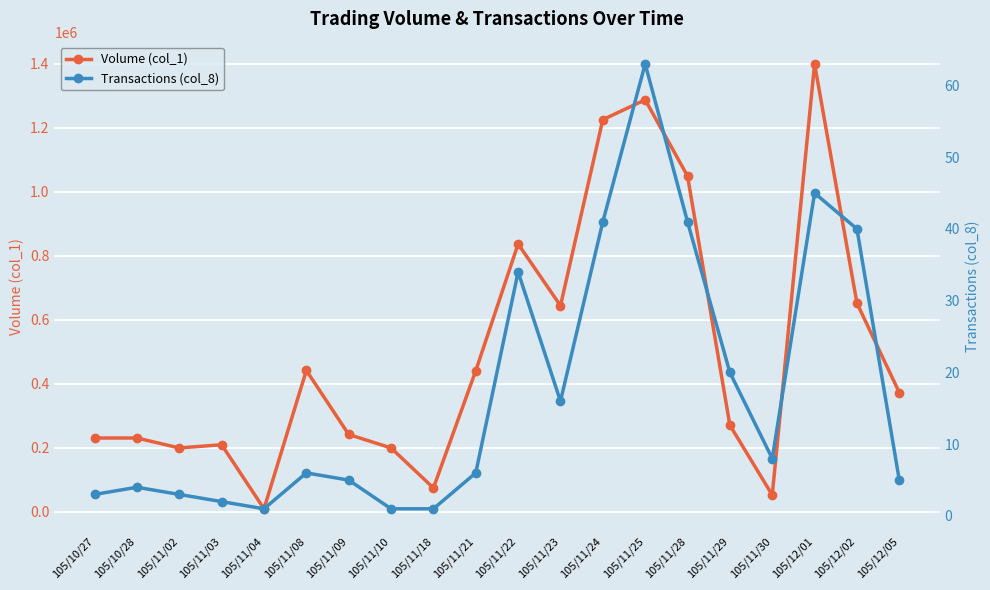

Read the Transactions (col_8) value at 105/11/08.

6